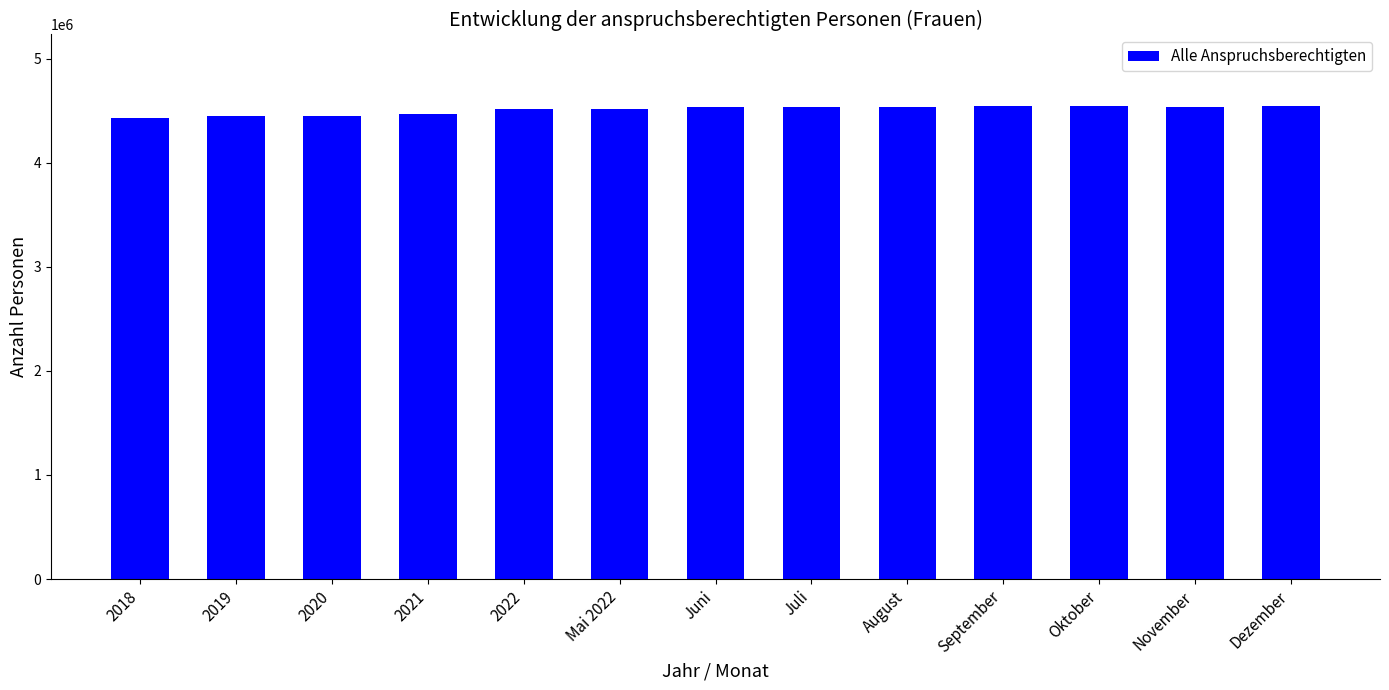

Is it true that the value at September is 4544886?

True